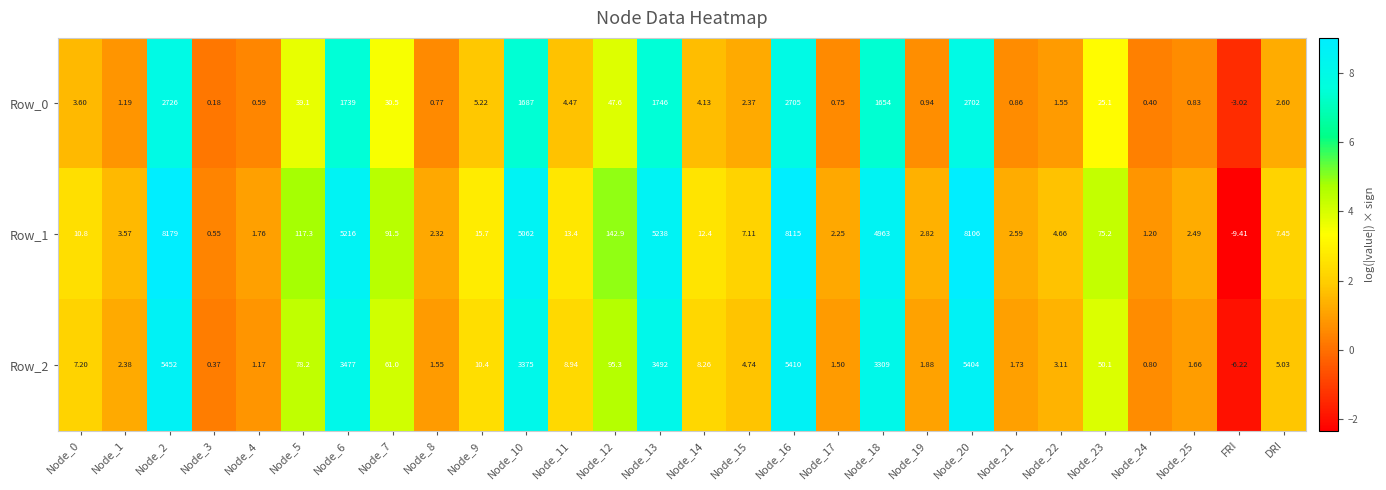

Is the value of Row_2 at Node_3 greater than the value of Row_0 at Node_7?

No